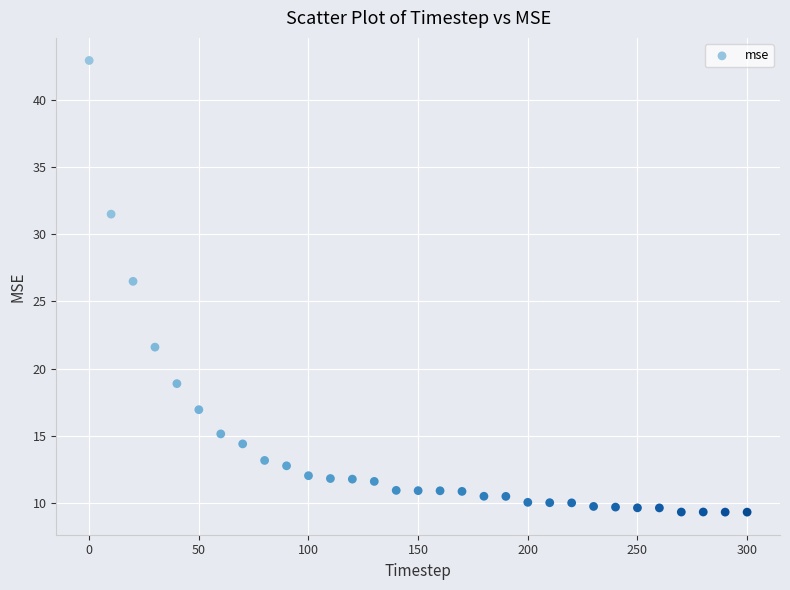

What Y value in the scatter plot is closest to 26?

26.5